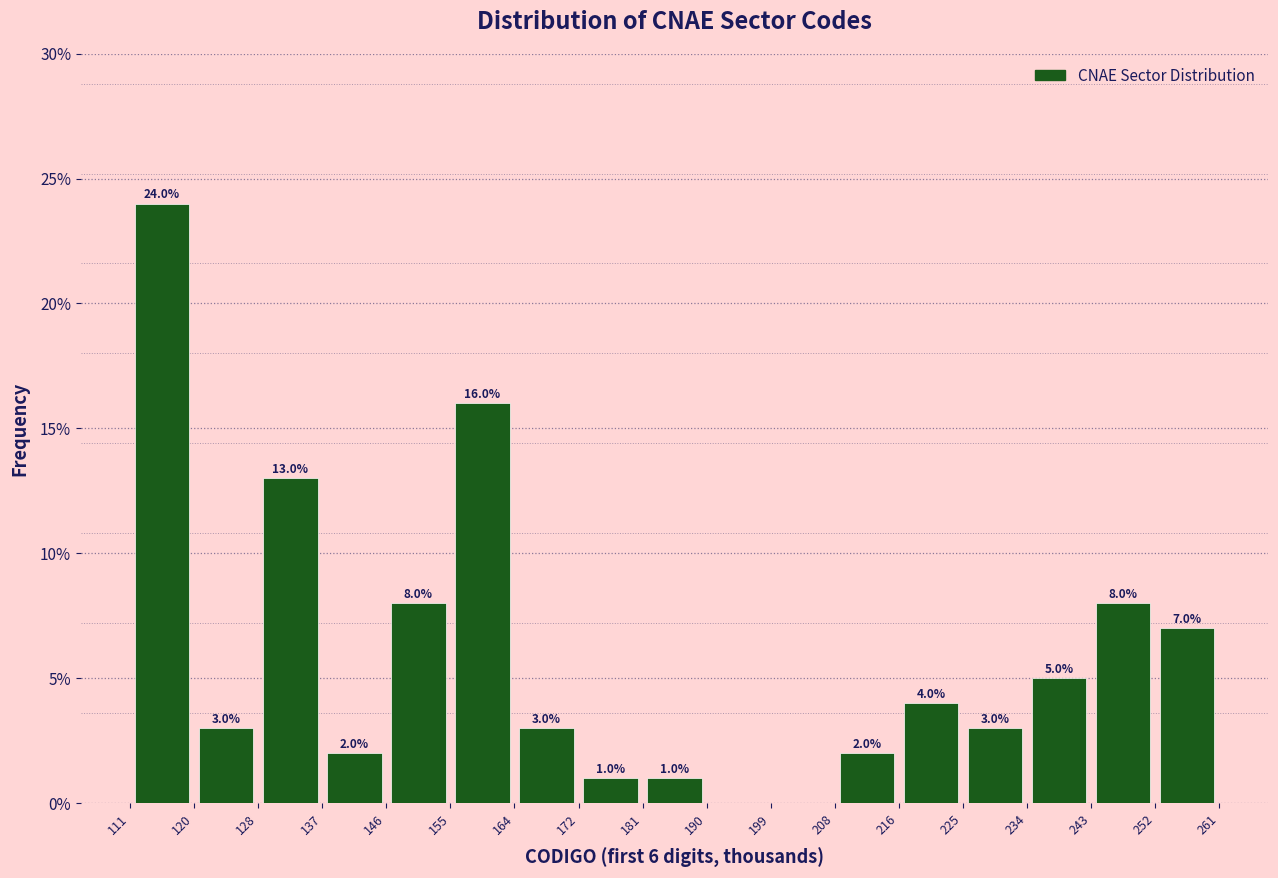

Which range on the x-axis has the tallest bar?

111 to 120